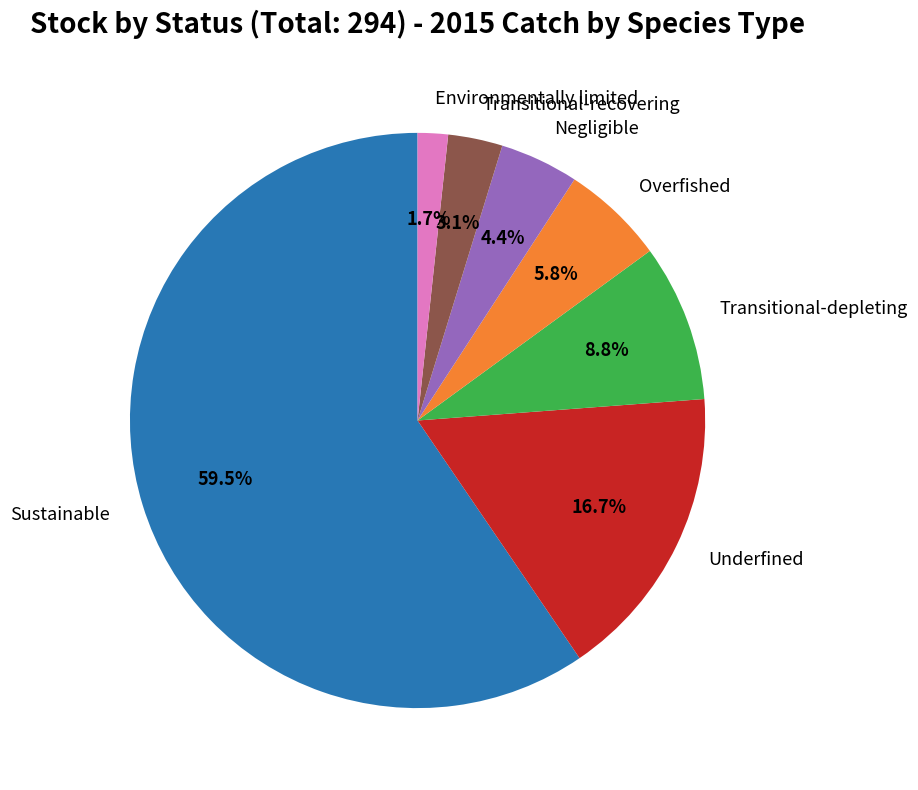

To the nearest percent, what is the average slice percentage?

14%